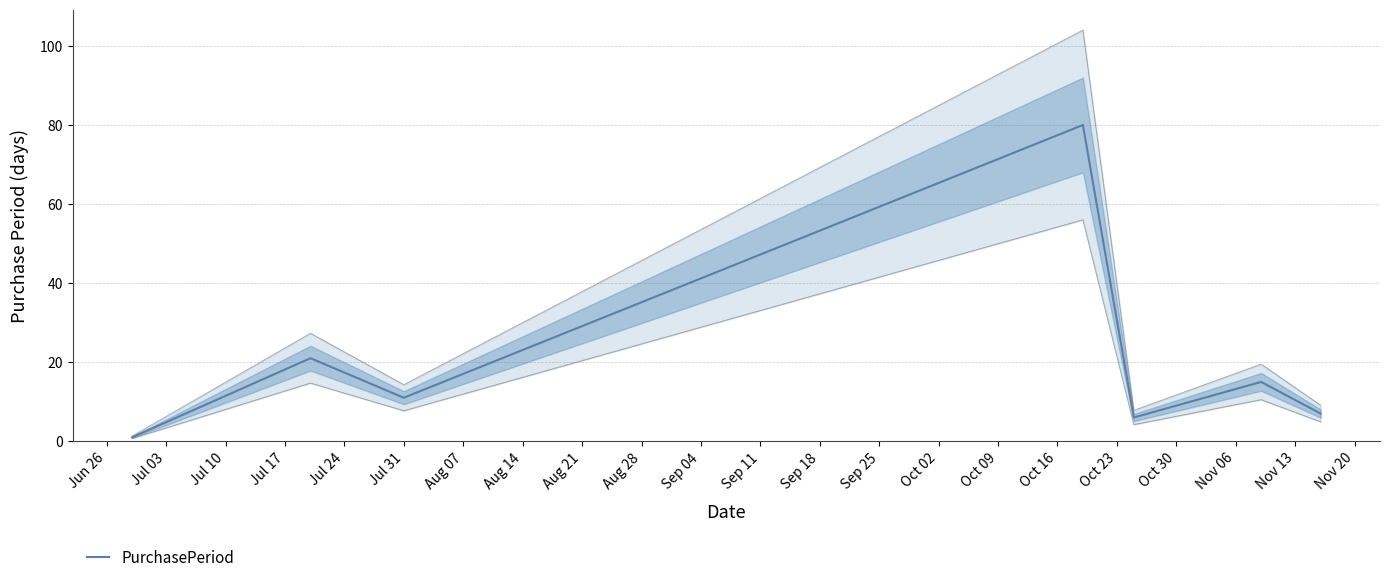

What is the difference between the maximum and minimum values?

79